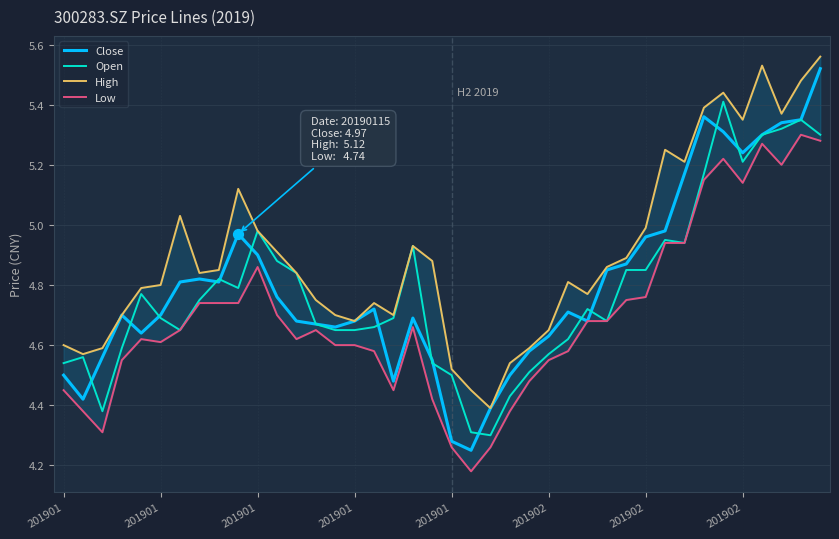

What are all the series names shown in the legend?

Close, Open, High, Low